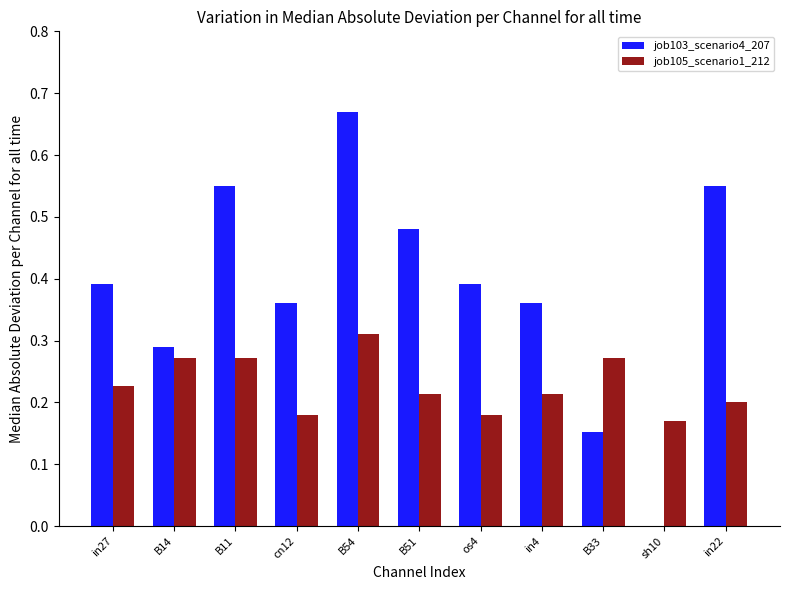

What is the sum of all job103_scenario4_207 values?

4.2